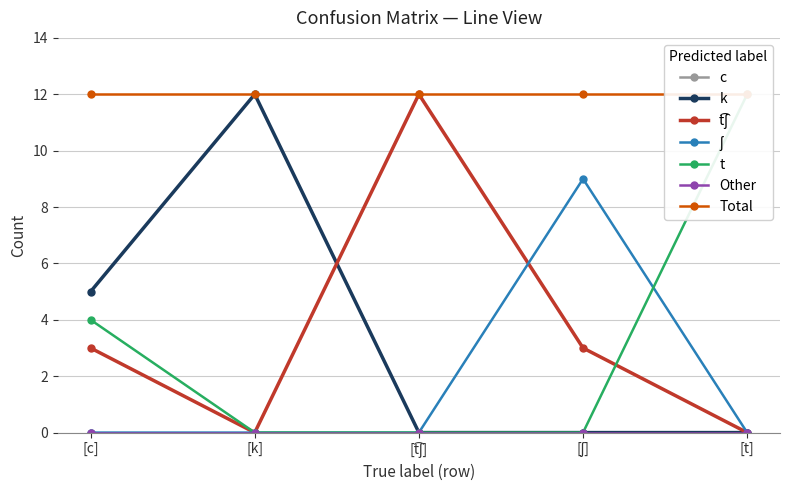

What is the difference between the t values at [t] and [k]?

12